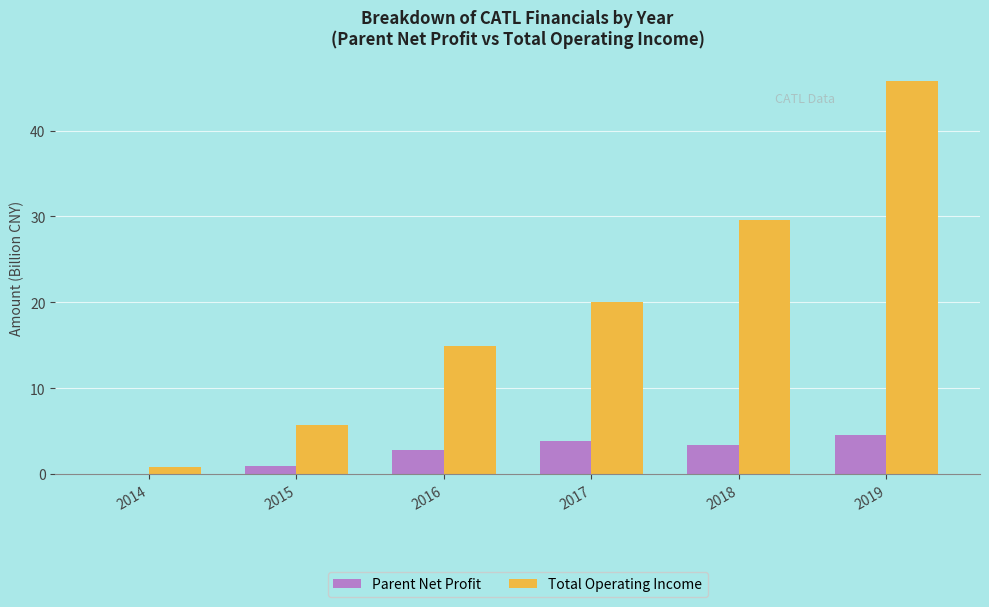

How many distinct data groups are displayed?

2